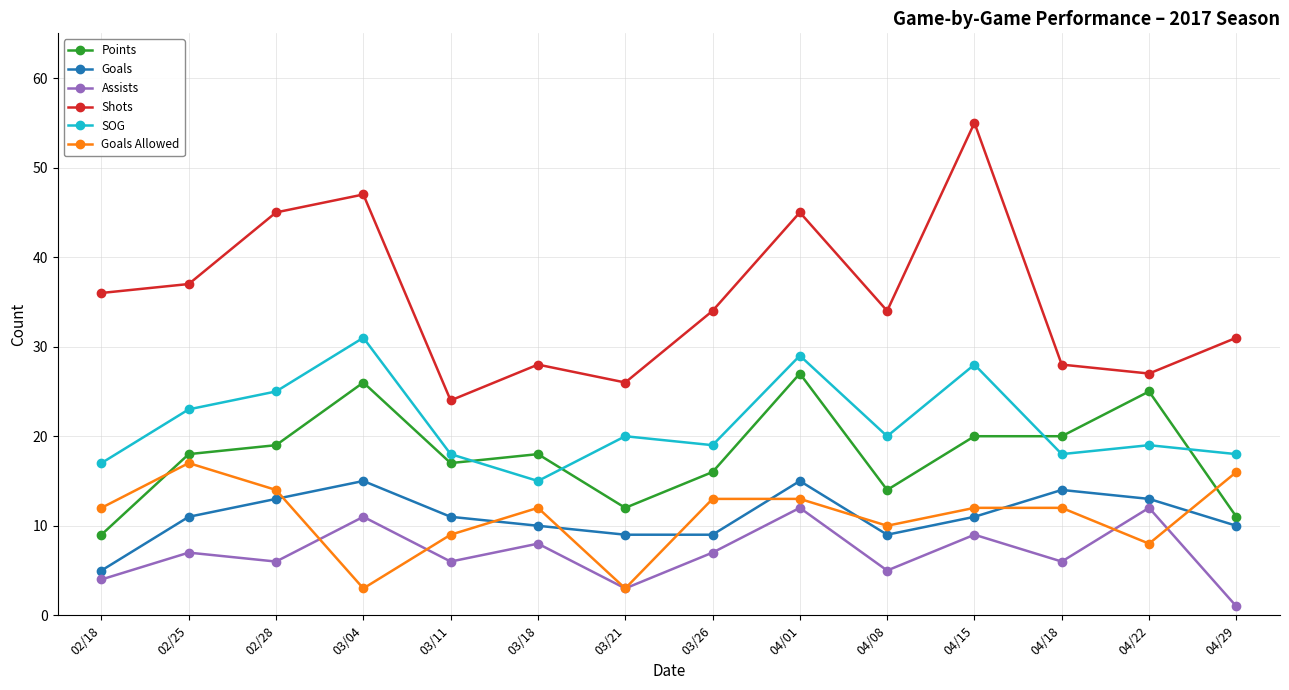

True or false: Goals Allowed has a value of 14 at 02/28.

True